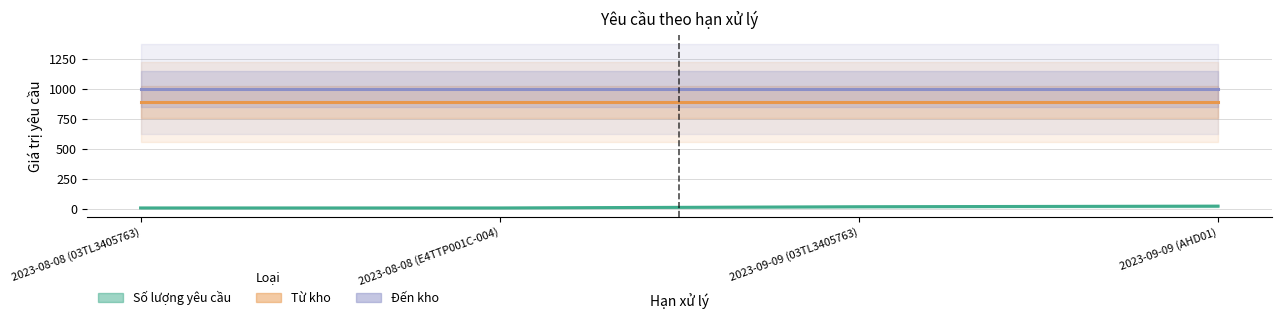

True or false: Số lượng yêu cầu and Đến kho intersect in this chart.

False